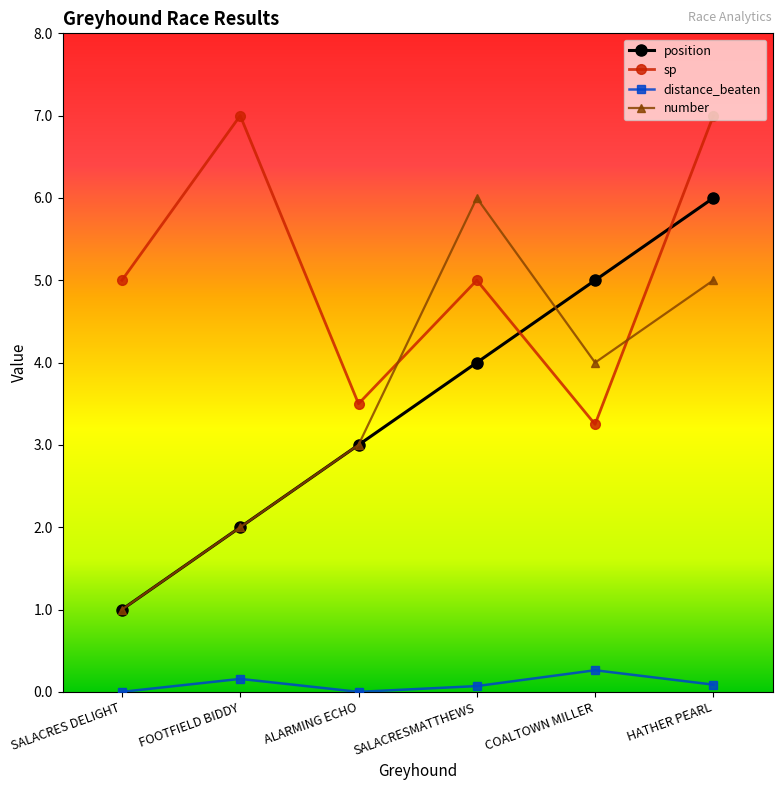

What is the total value across all series at SALACRESMATTHEWS?

15.1